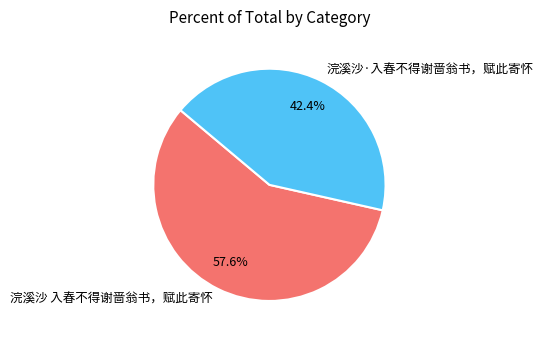

What is the majority slice?

浣溪沙 入春不得谢啬翁书，赋此寄怀